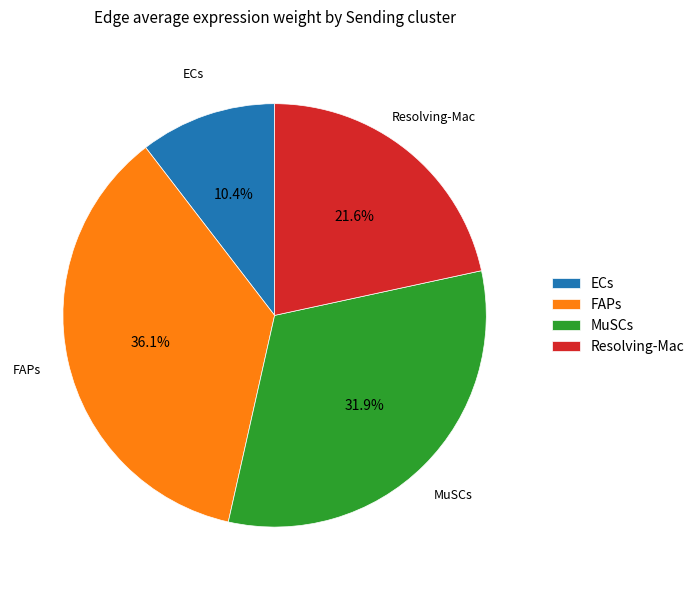

Is there a majority slice in this chart?

No